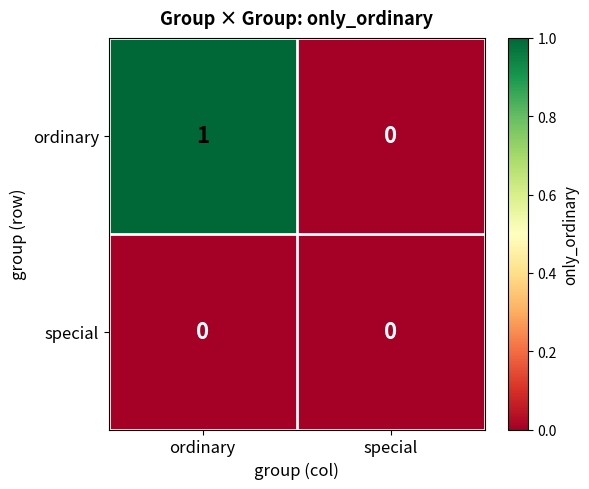

Which category has the lowest value in the ordinary series?

special